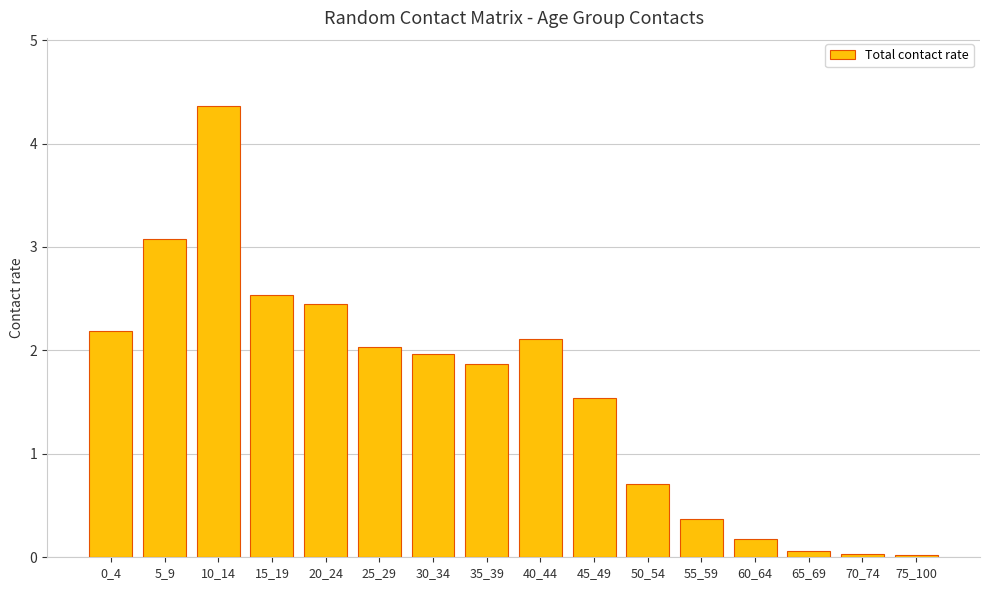

True or false: the data shows 0.0 at 70_74.

True